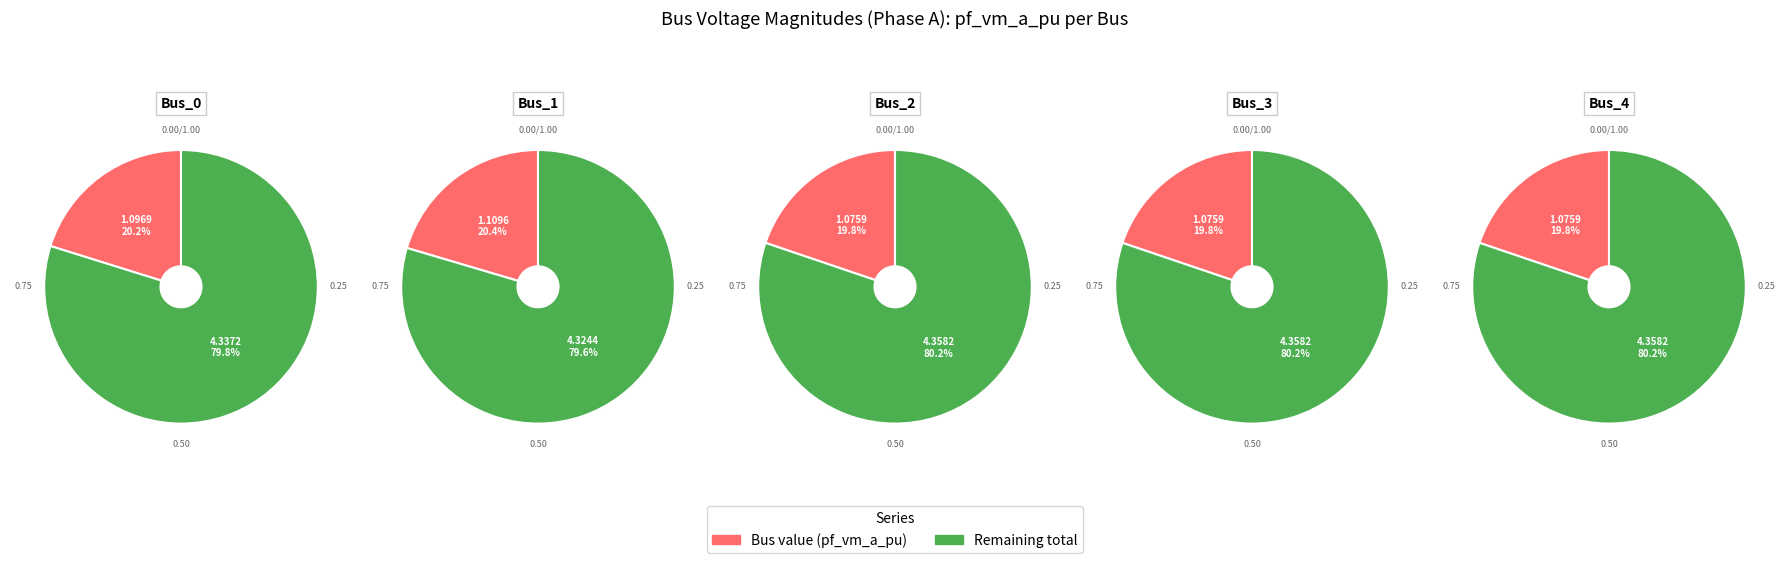

To the nearest percent, what portion does Bus_4 represent?

20%